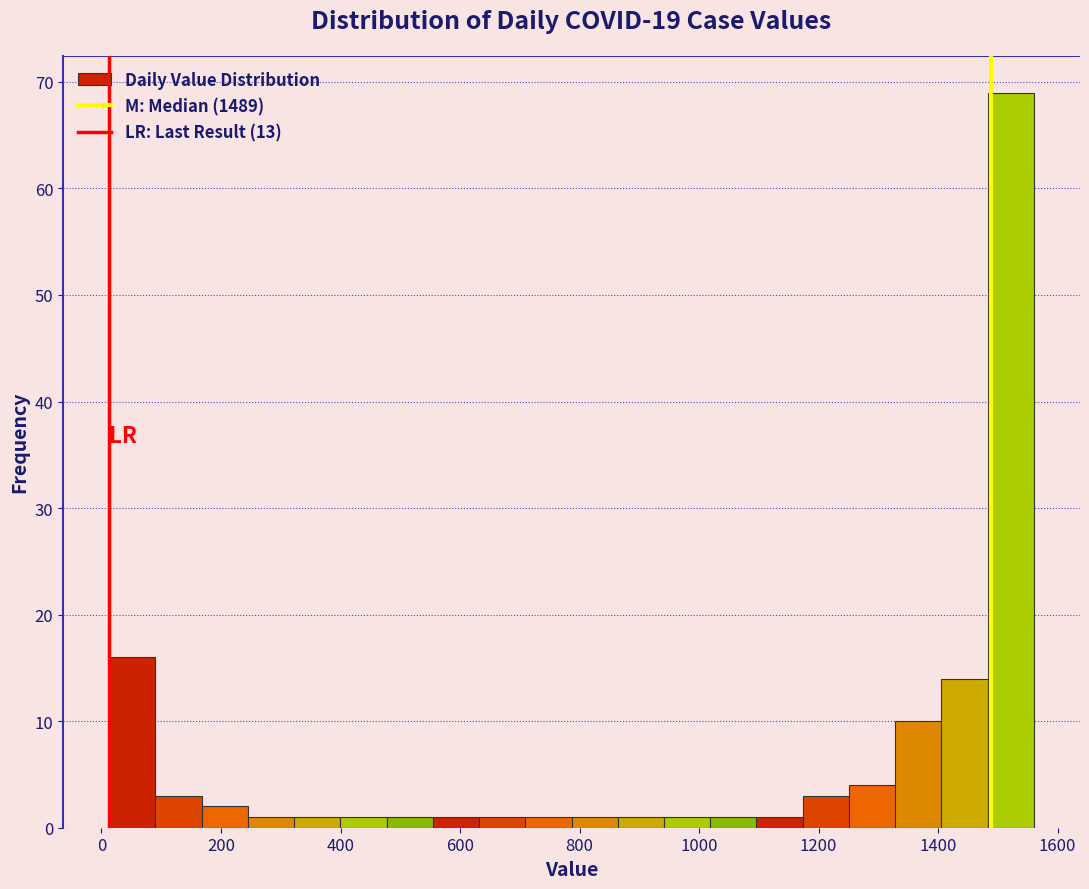

Around what value on the x-axis is the tallest bar? Give the approximate position of its centre, as read against the axis.

1520